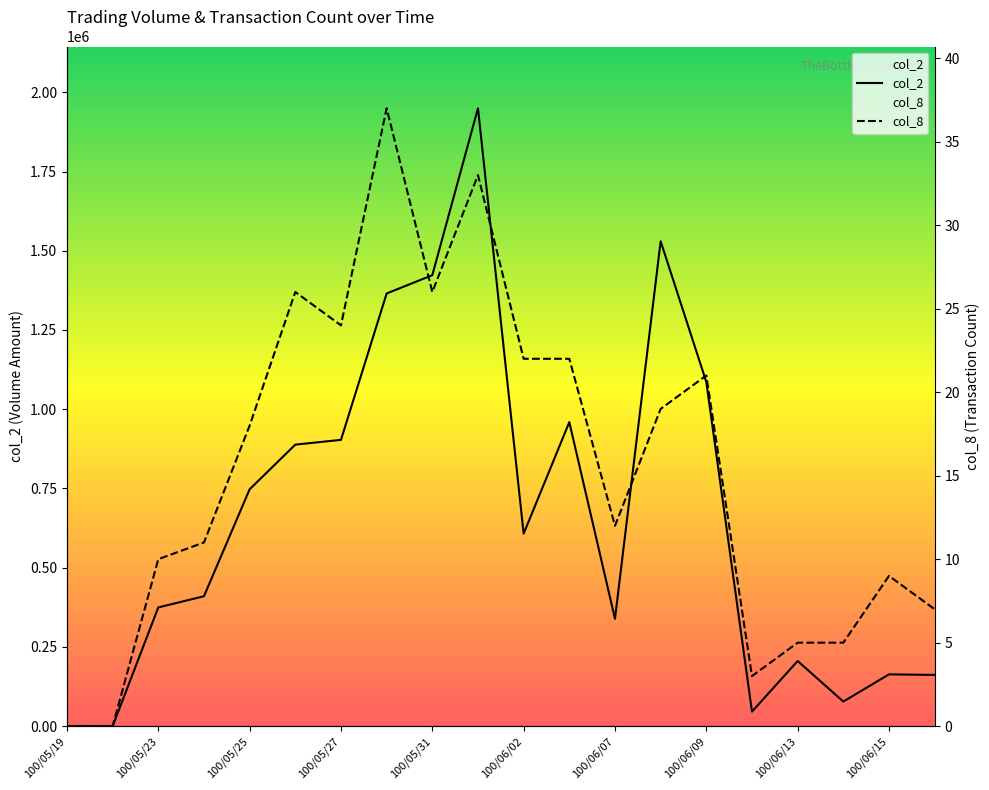

What is the average value of the col_2 series?

661844.0